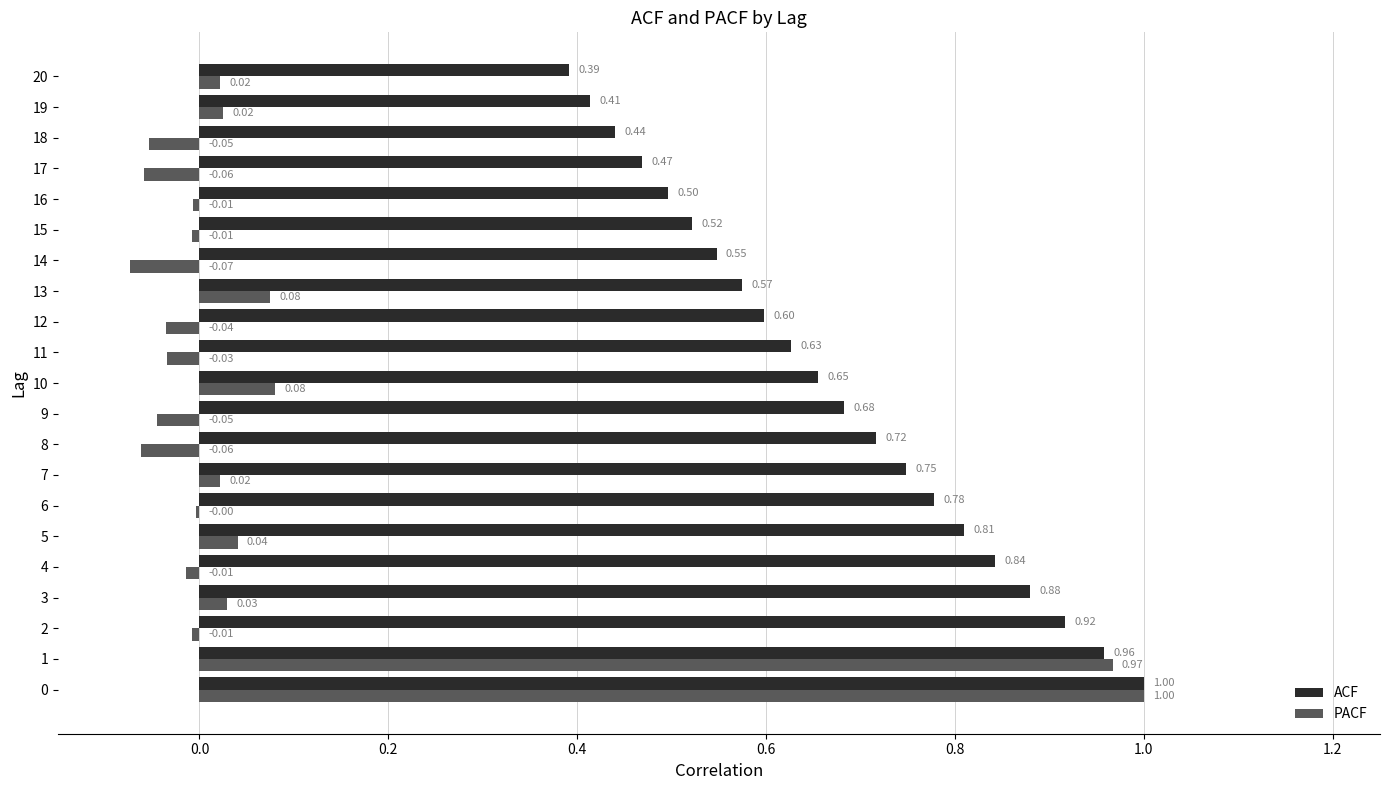

Which series has the largest total across all categories?

ACF